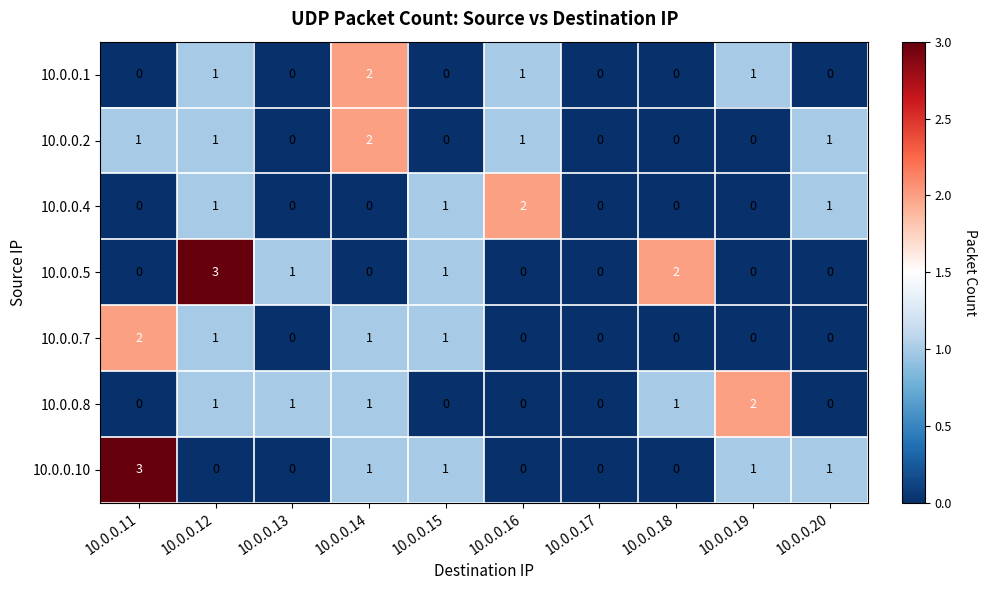

The value of 10.0.0.7 at 10.0.0.20 is -1. True or false?

False